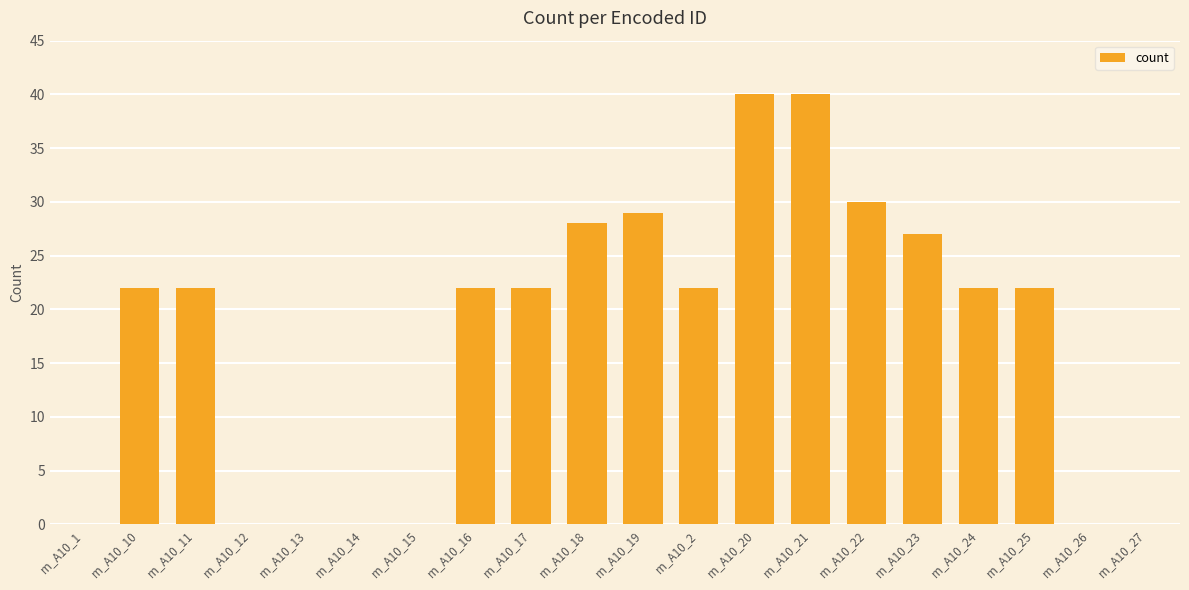

What is the maximum value shown in the chart?

40